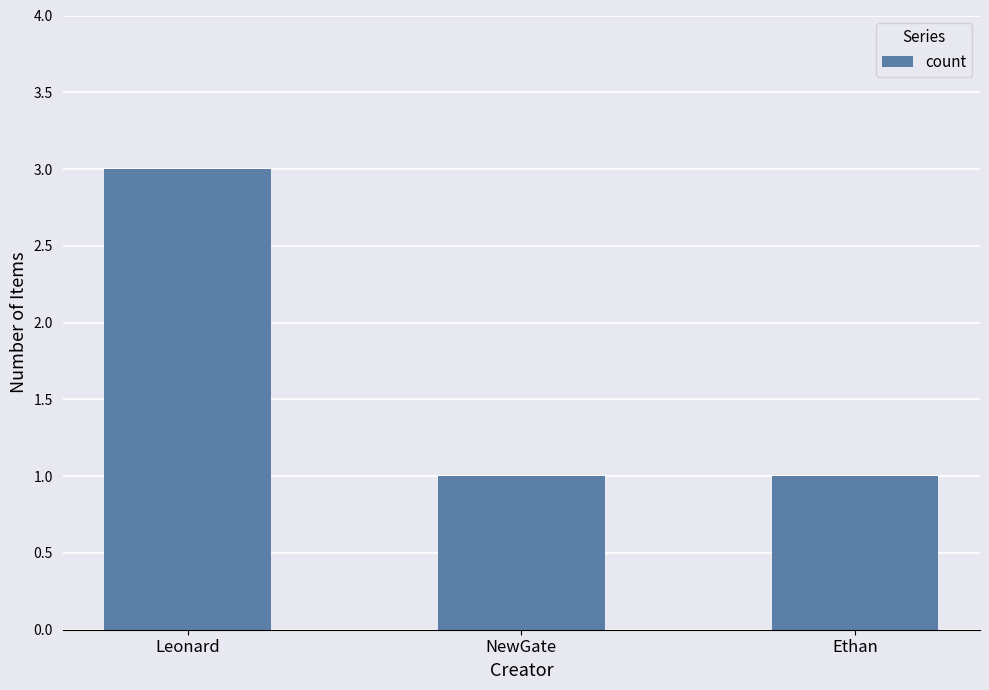

Which category has the highest value across all series?

Leonard